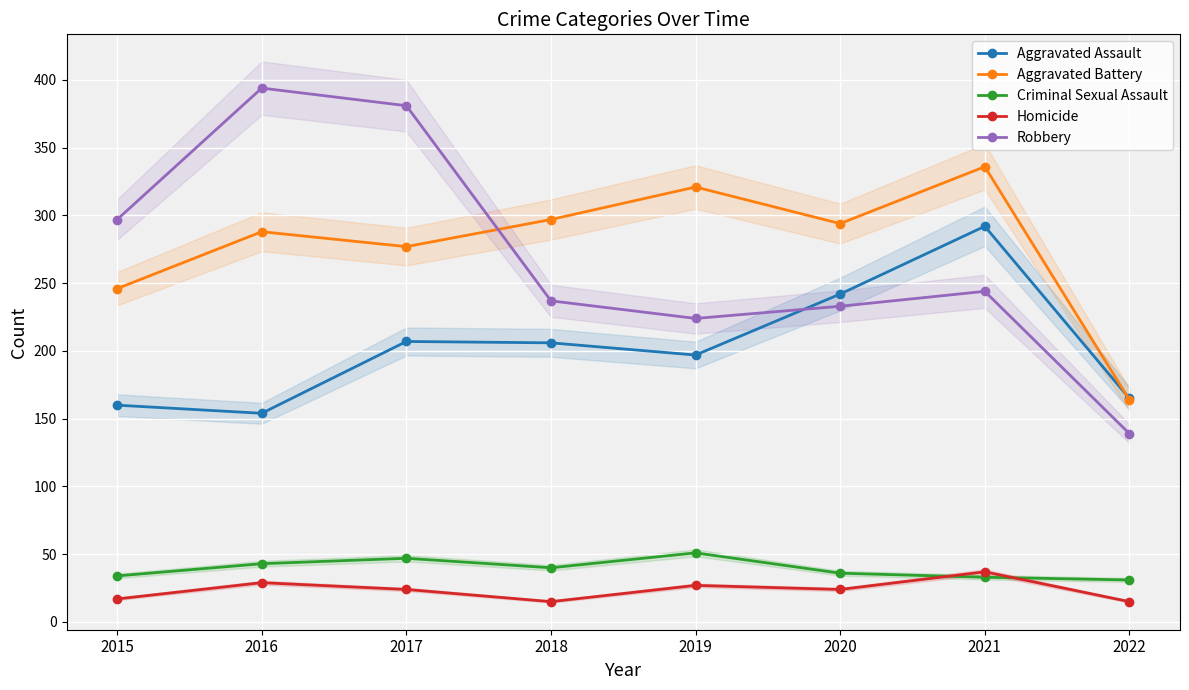

Which series changed the most between 2017 and 2018?

Robbery